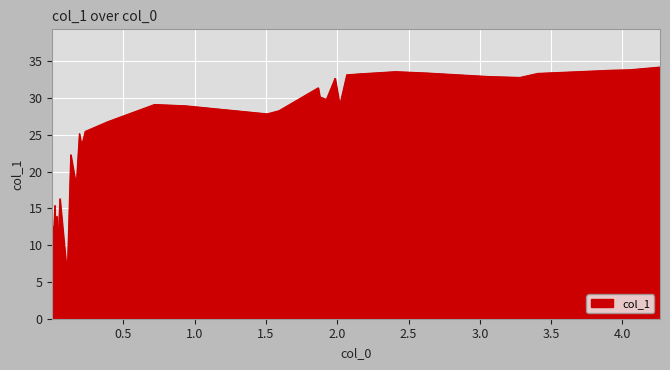

What is the difference between the maximum and minimum values?

28.5